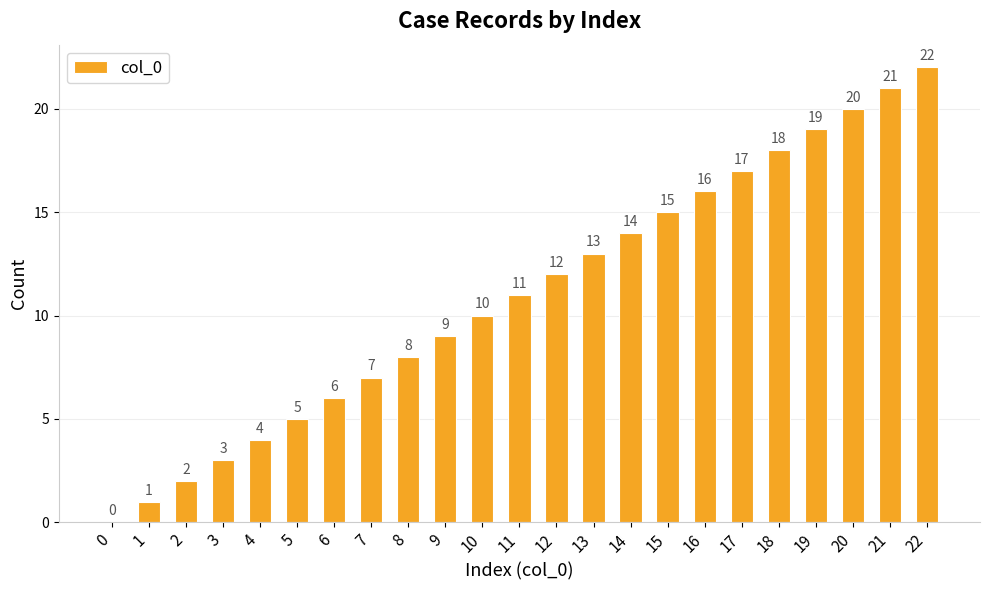

How many series are shown in this chart?

1